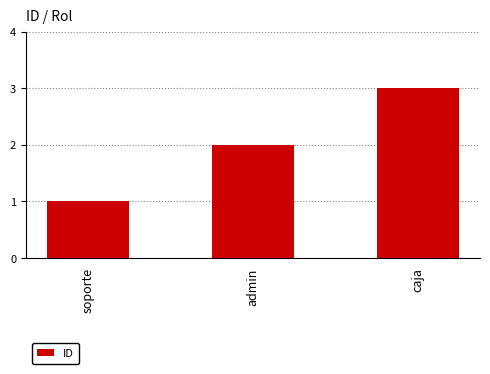

Rank the categories by value from lowest to highest.

soporte, admin, caja